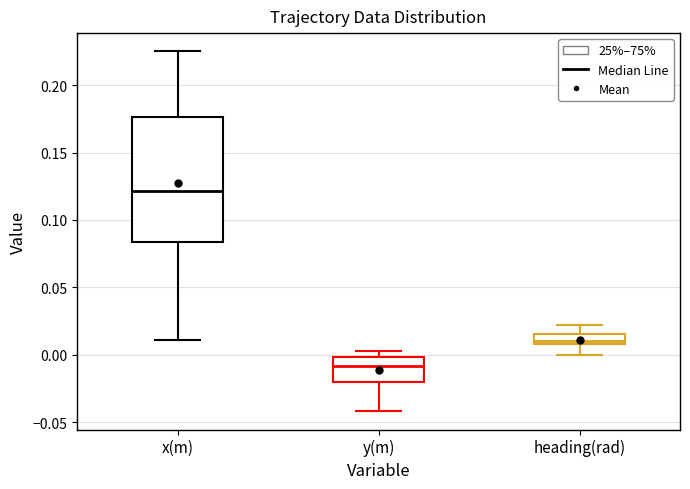

Where does the lower whisker of the box for heading(rad) end on the y-axis? The values are not printed on the chart, so give them approximately, as read against the axis.

0.000